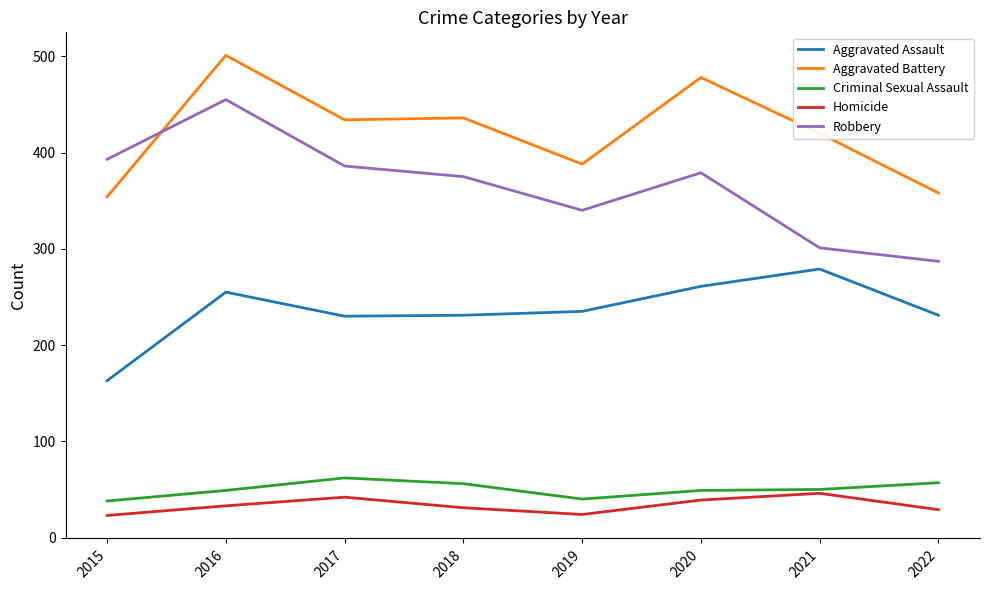

True or false: Homicide and Aggravated Assault cross at least once.

False